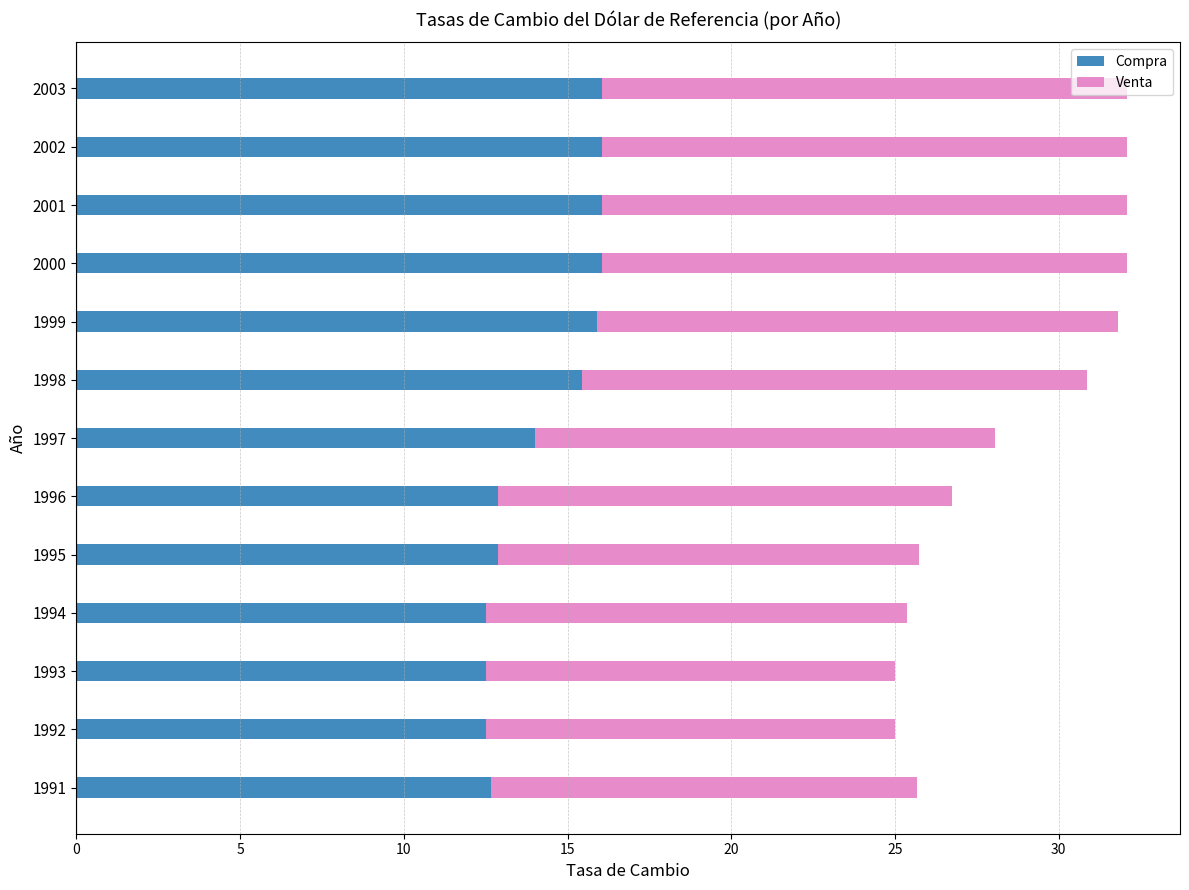

What is the average value of the Compra series?

14.3